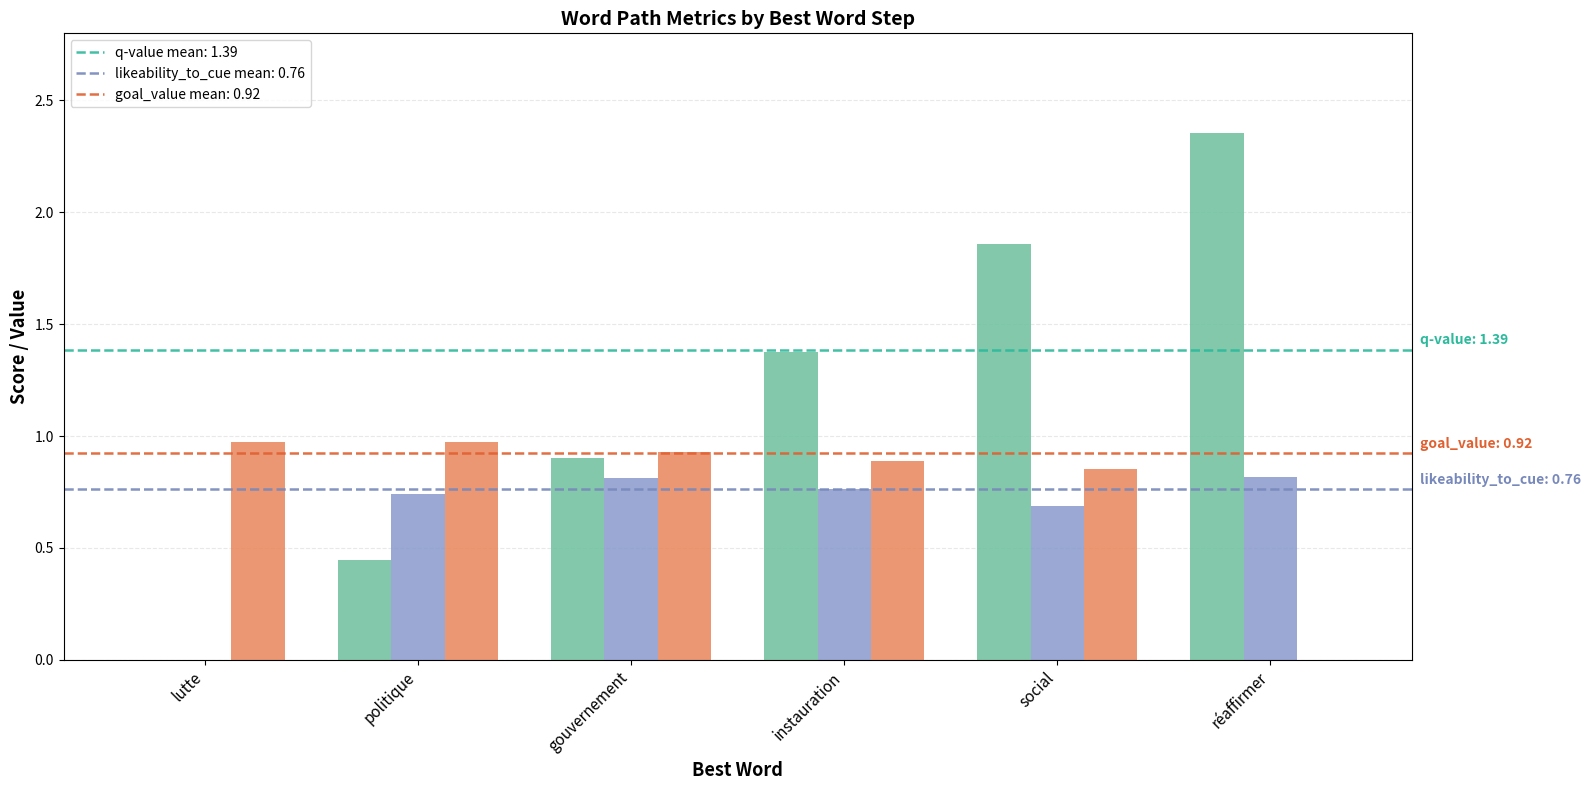

What is the total value across all series at politique?

2.2